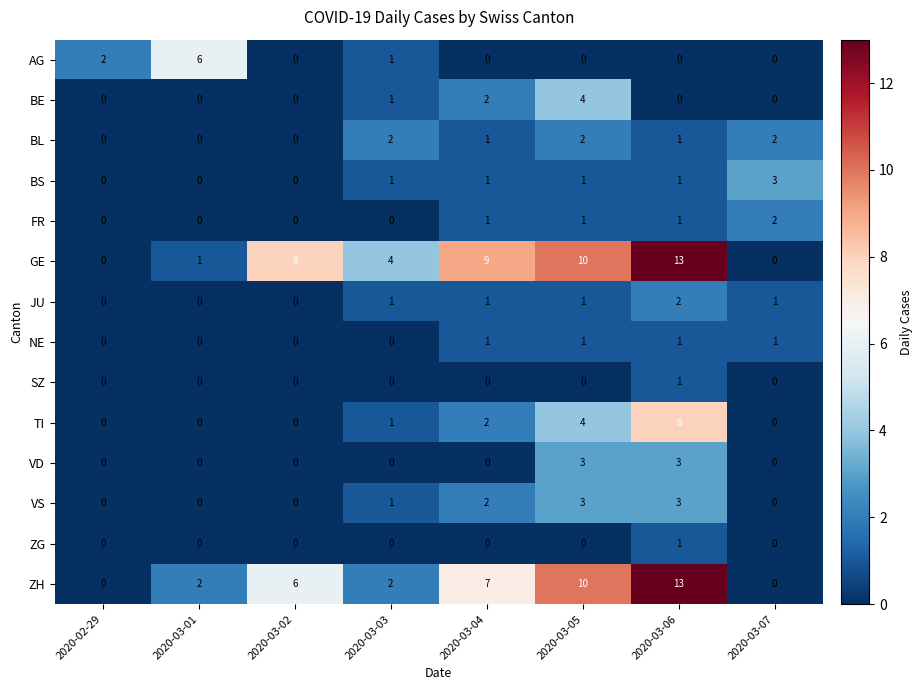

What is the difference between the second highest and minimum values in the TI series?

4